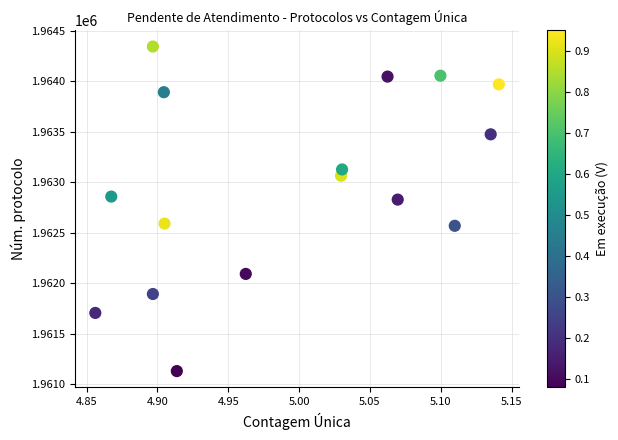

What is the range of Y values (max minus min)?

3213.6